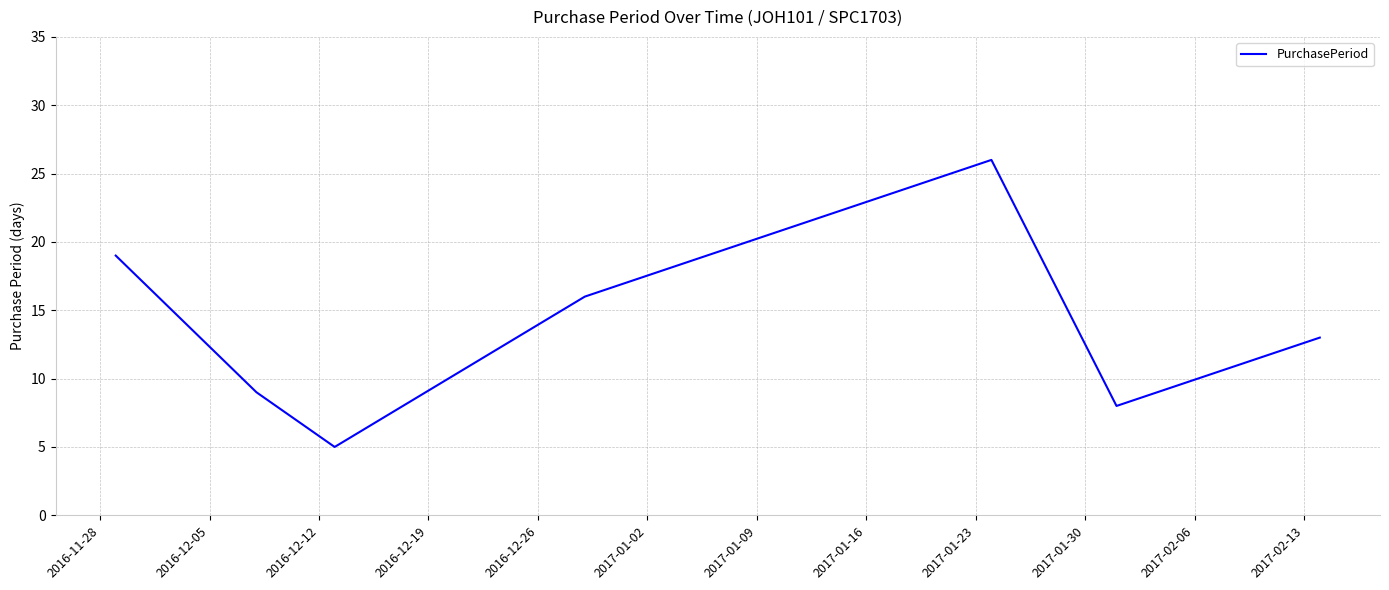

How many interior local valleys (lower than both neighbors) does the data have?

2